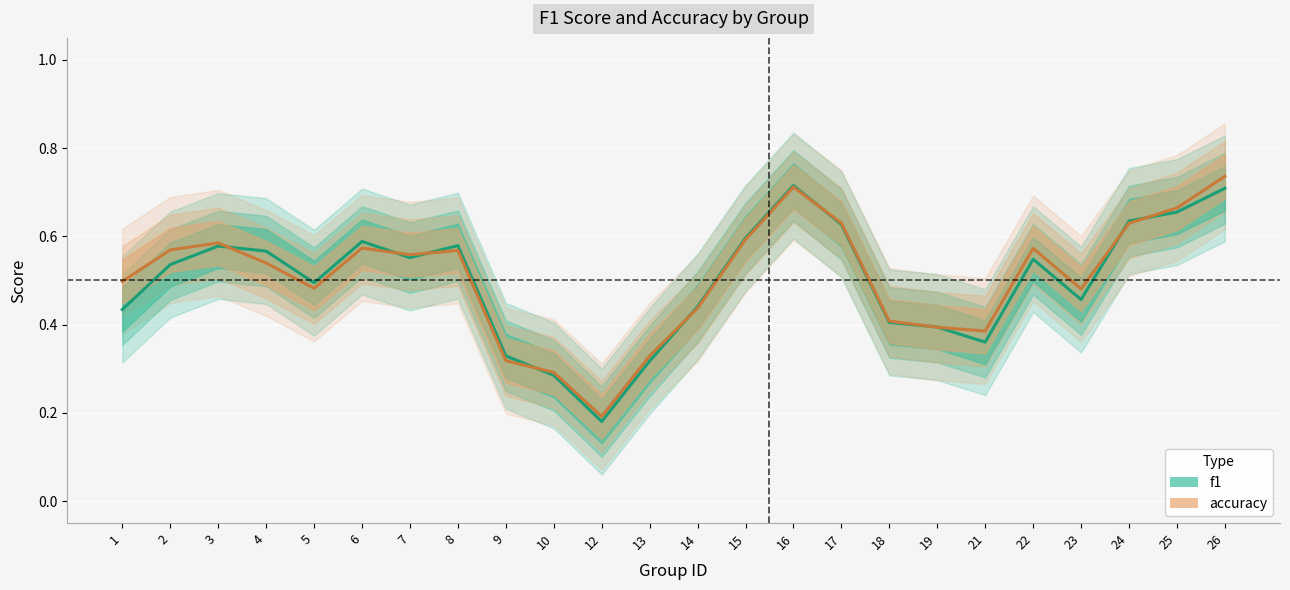

True or false: accuracy has a value of 0.5 at 4.

True